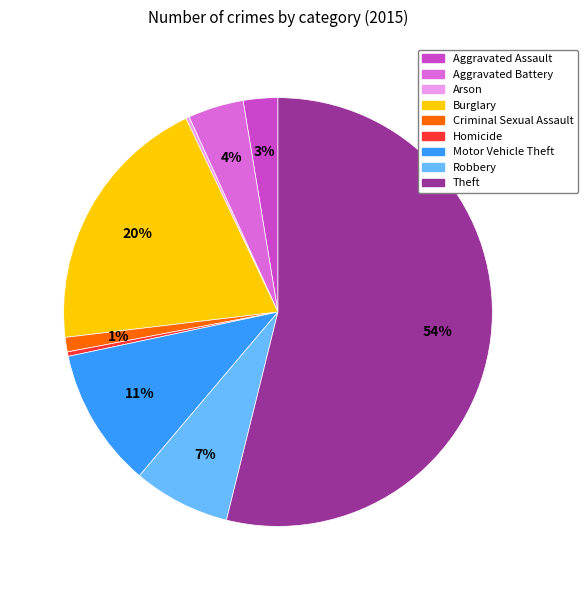

What is the ratio of the value at Aggravated Battery to the value at Motor Vehicle Theft?

0.4